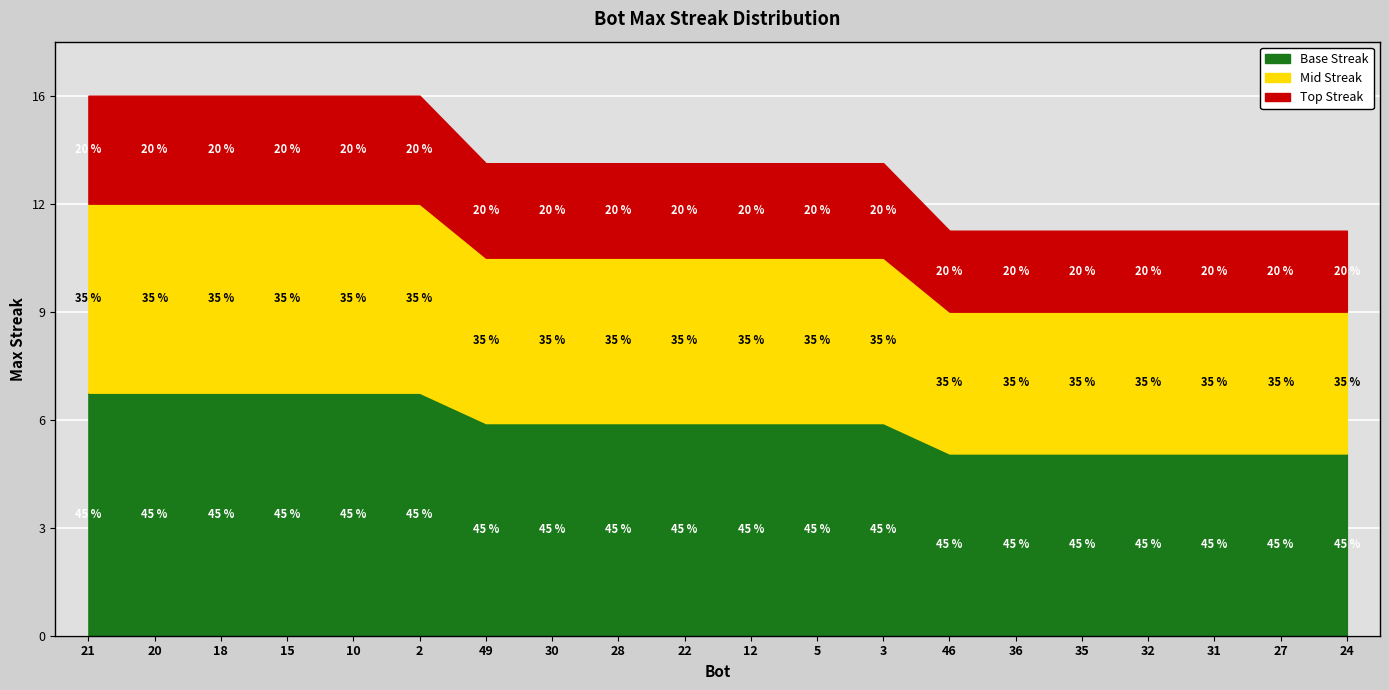

List the labels in order of value, smallest first.

46, 36, 35, 32, 31, 27, 24, 49, 30, 28, 22, 12, 5, 3, 21, 20, 18, 15, 10, 2